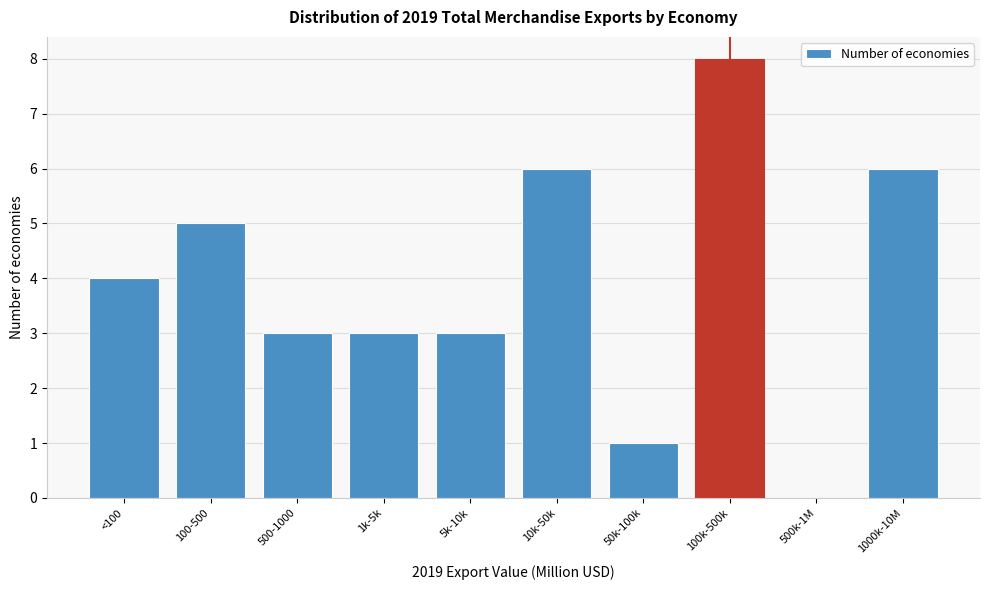

Reading right to left, what are all the values shown in this chart?

1000k-10M=6	500k-1M=0	100k-500k=8	50k-100k=1	10k-50k=6	5k-10k=3	1k-5k=3	500-1000=3	100-500=5	<100=4